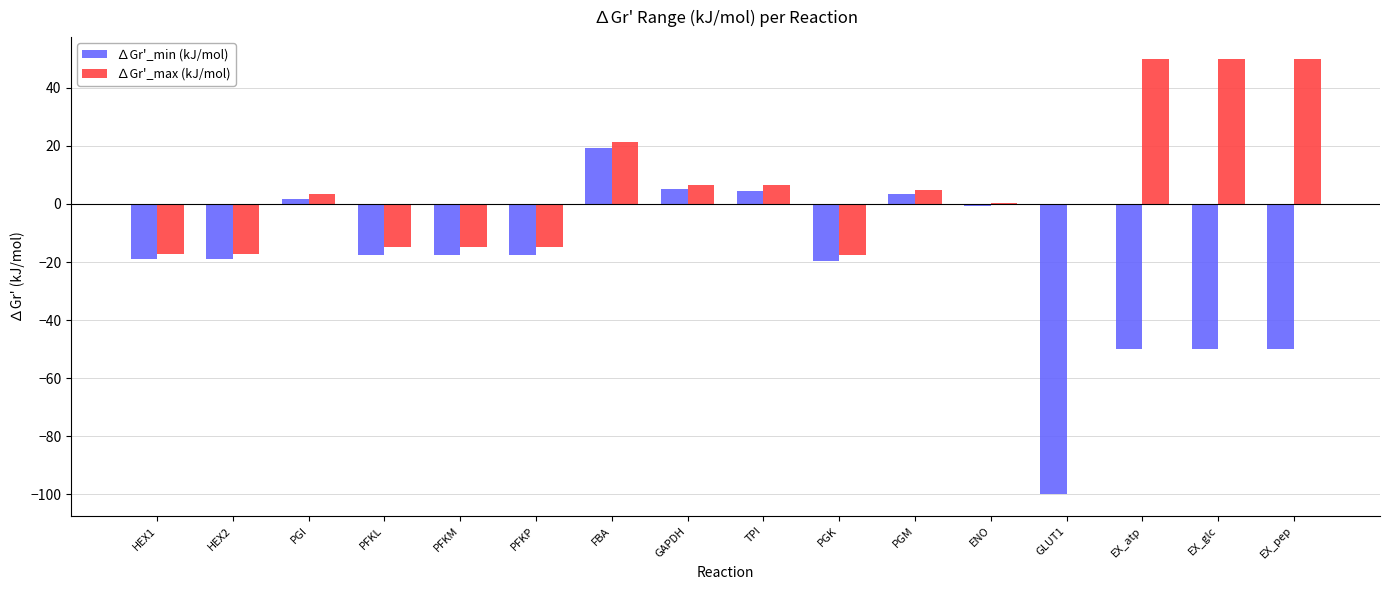

Which series changed the most between HEX2 and EX_glc?

∆Gr'_max (kJ/mol)